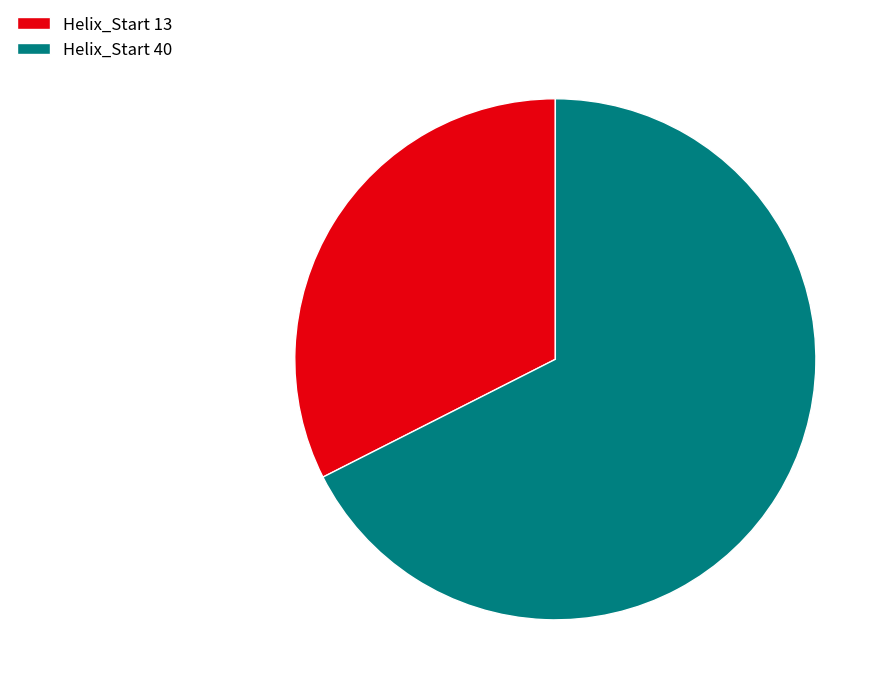

What is the largest slice in the pie chart?

Helix_Start 40